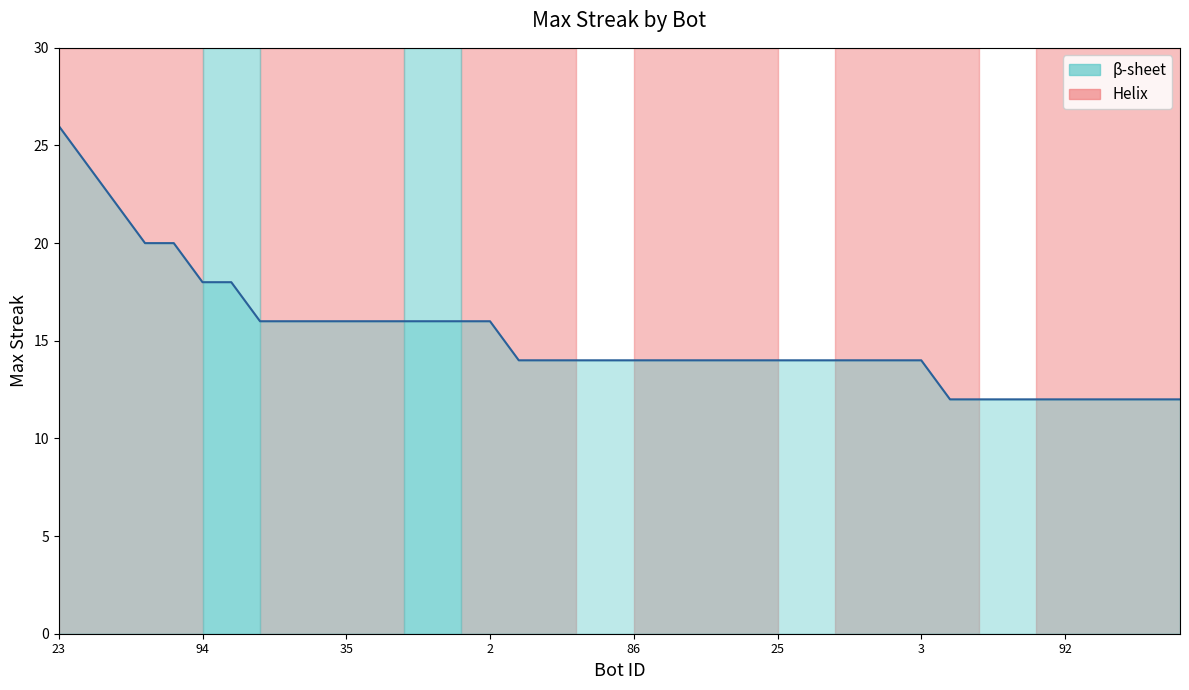

What is the smallest value displayed?

12